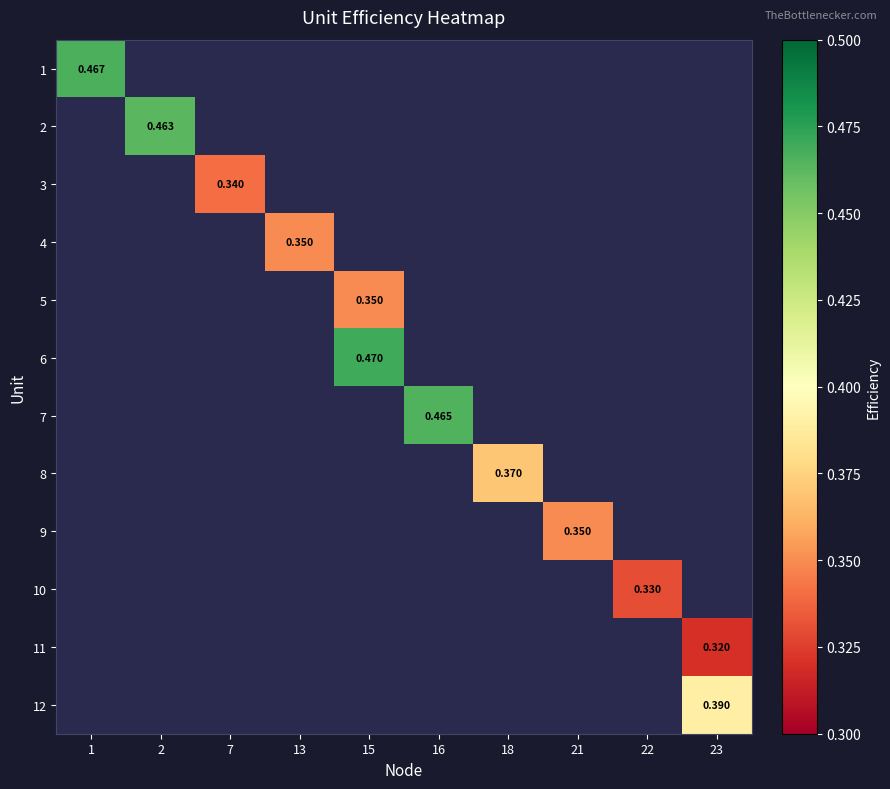

What is the highest value of the 1 series?

0.5